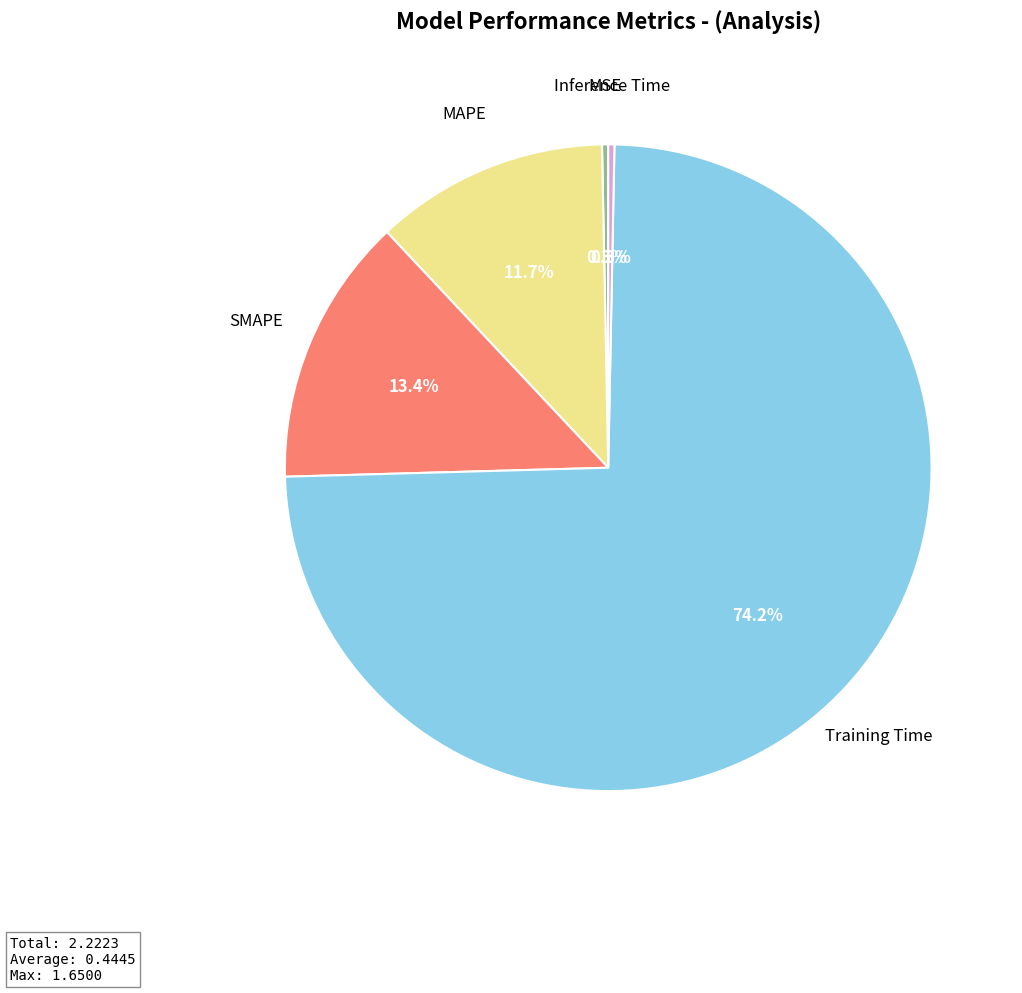

Is there a majority slice in this chart?

Yes